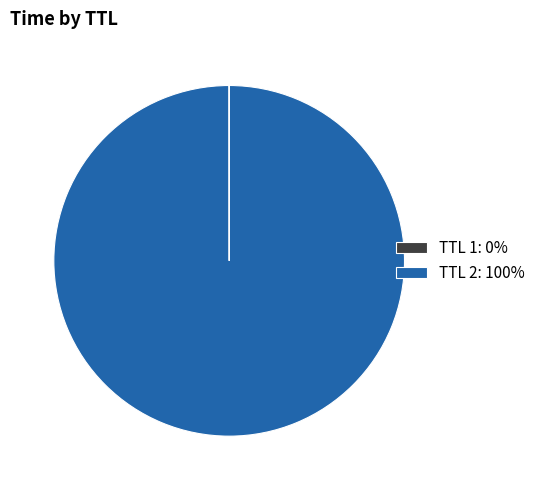

True or false: TTL 2: 100% accounts for 85% of the total.

False